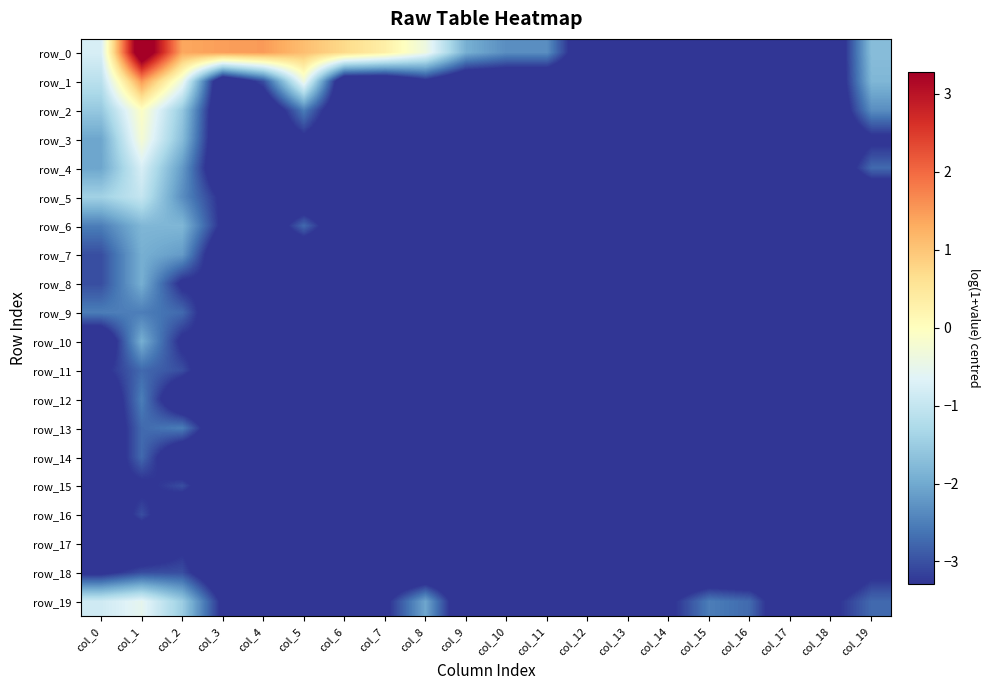

What is the minimum value for row_4?

-4.1